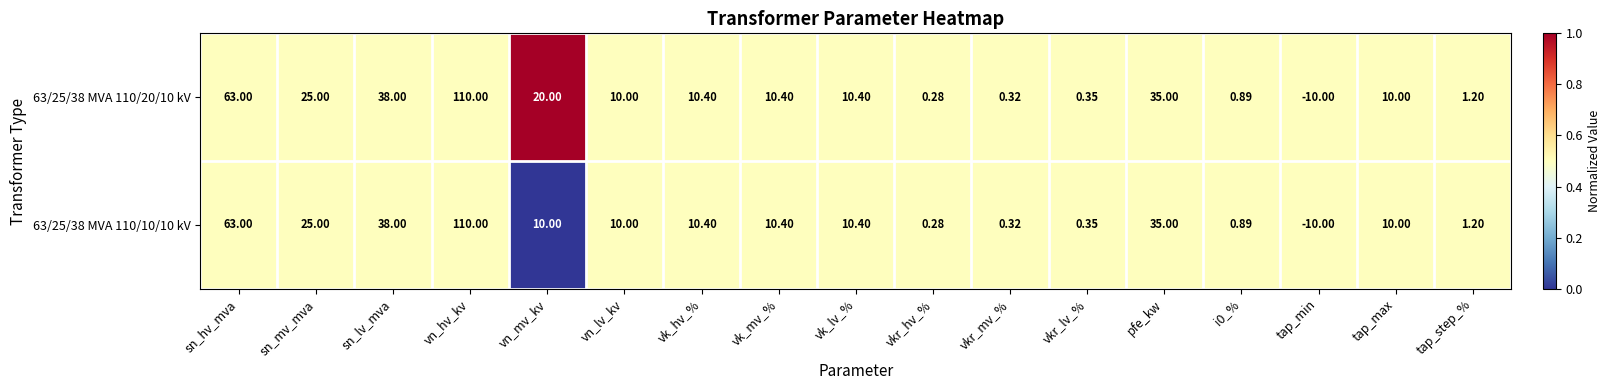

Is the value of 63/25/38 MVA 110/20/10 kV at vk_lv_% greater than the value of 63/25/38 MVA 110/10/10 kV at tap_min?

Yes